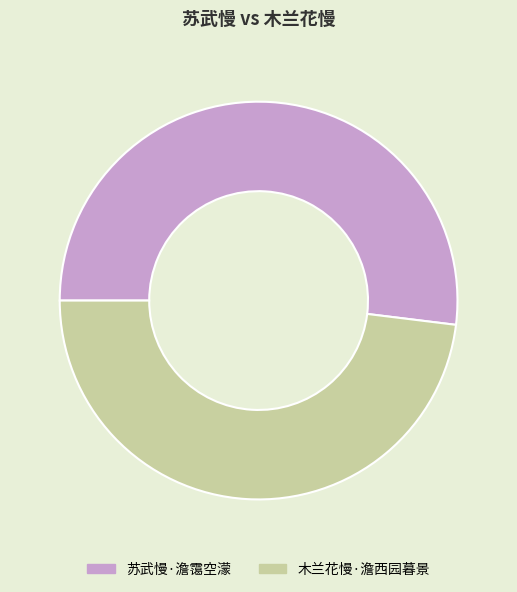

Does 苏武慢·澹霭空濛 account for over 50% of the chart?

Yes